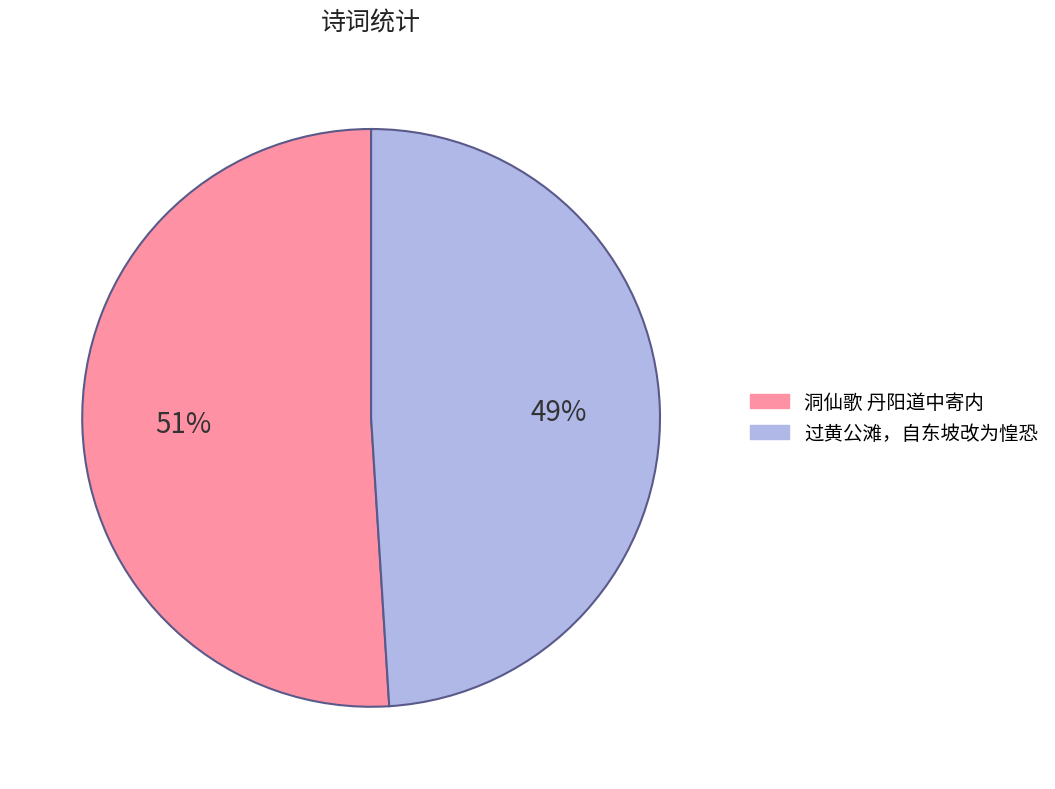

To the nearest percent, what is the difference between the largest and smallest slice percentages?

2%